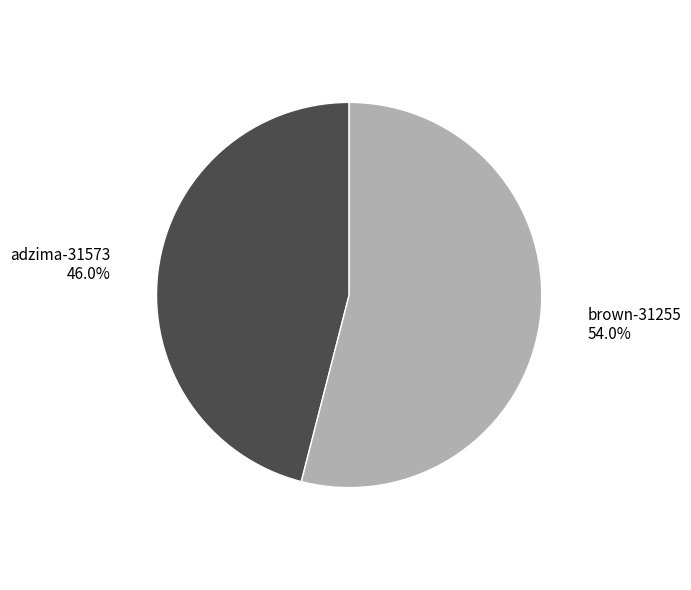

The adzima-31573 slice represents 53% of the pie. True or false?

False